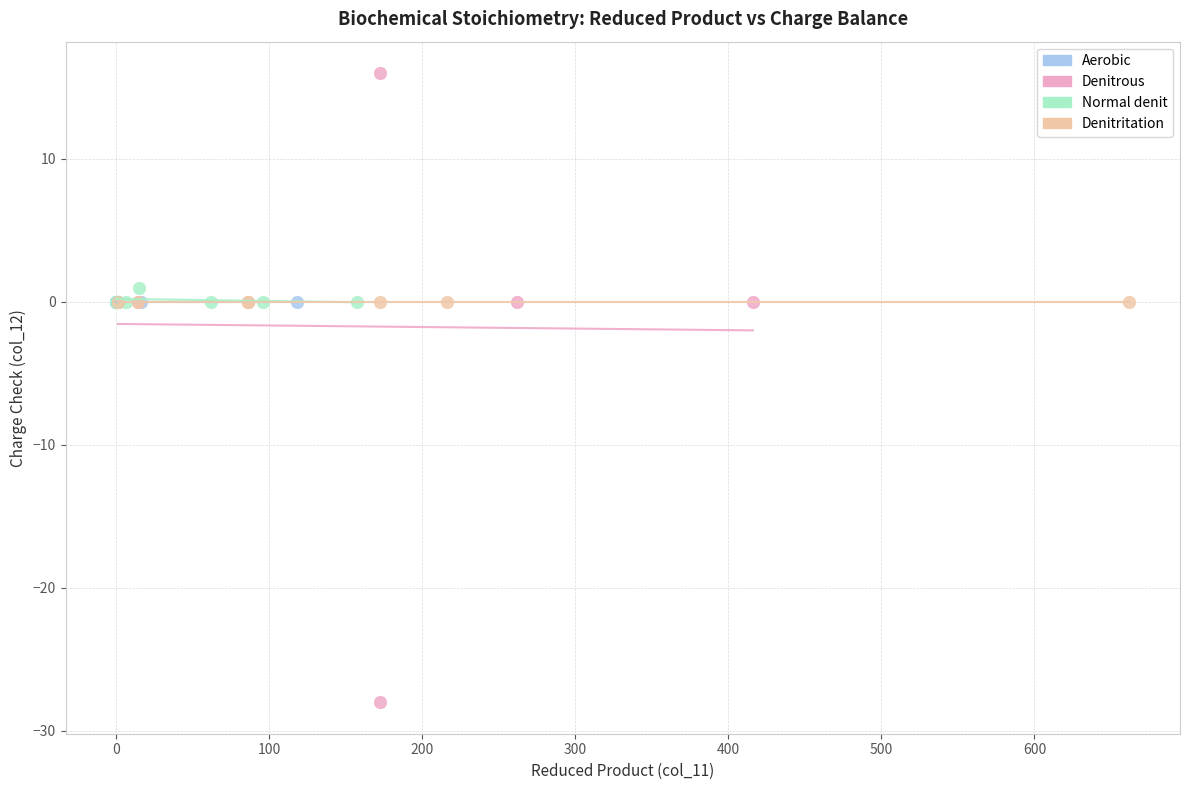

Which series reaches the minimum Y coordinate?

Denitrous